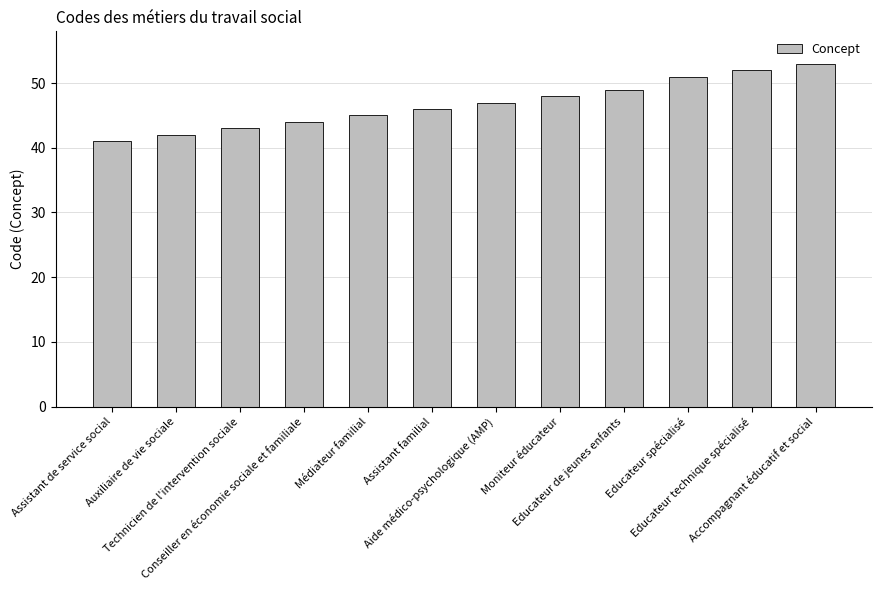

The chart shows a value of 73 at Assistant de service social. True or false?

False